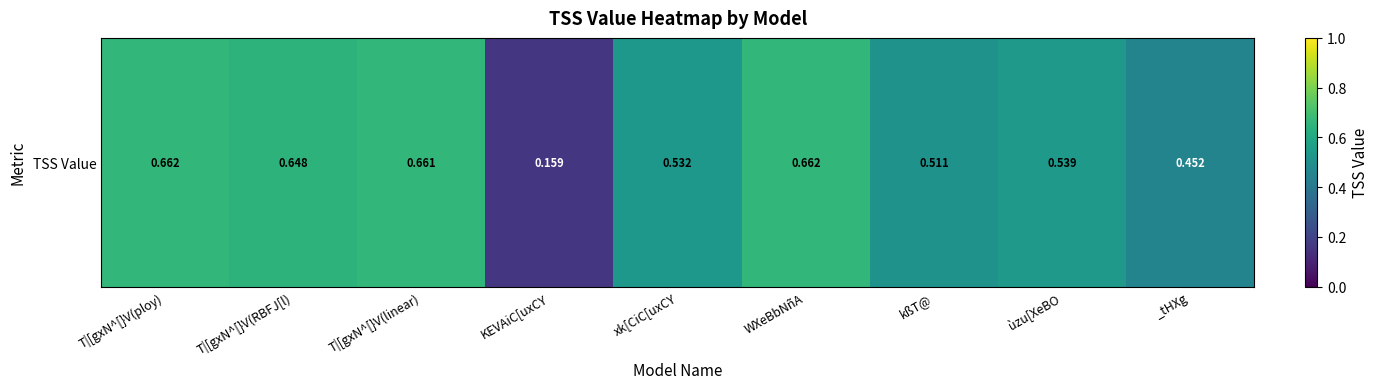

What is the sum of all values?

4.8